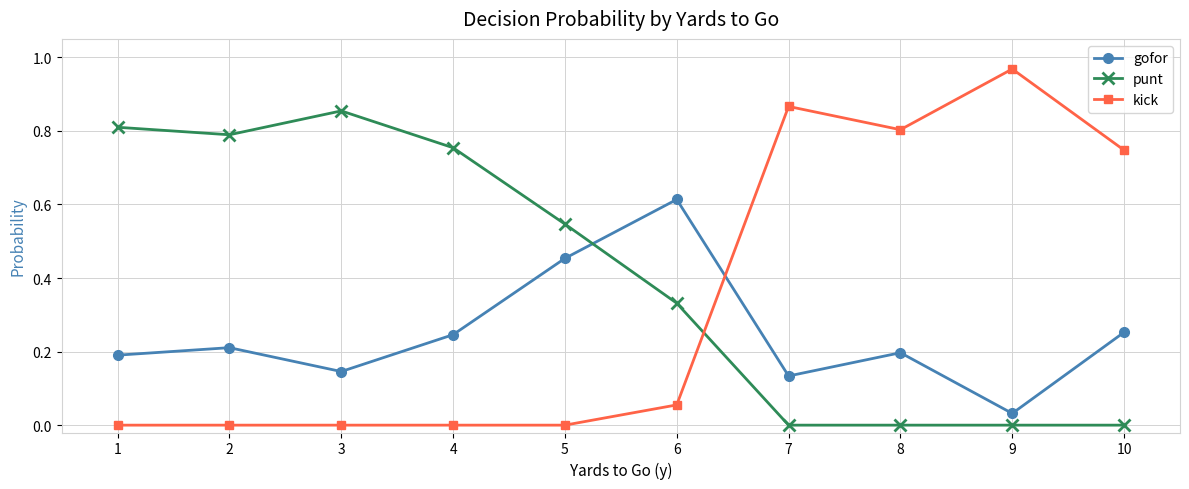

The punt series shows -0.4 at 8. True or false?

False